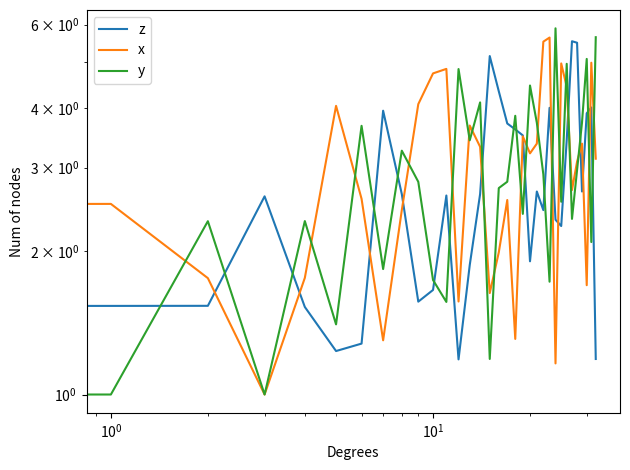

What is the difference between the maximum and minimum values in the x series?

4.6